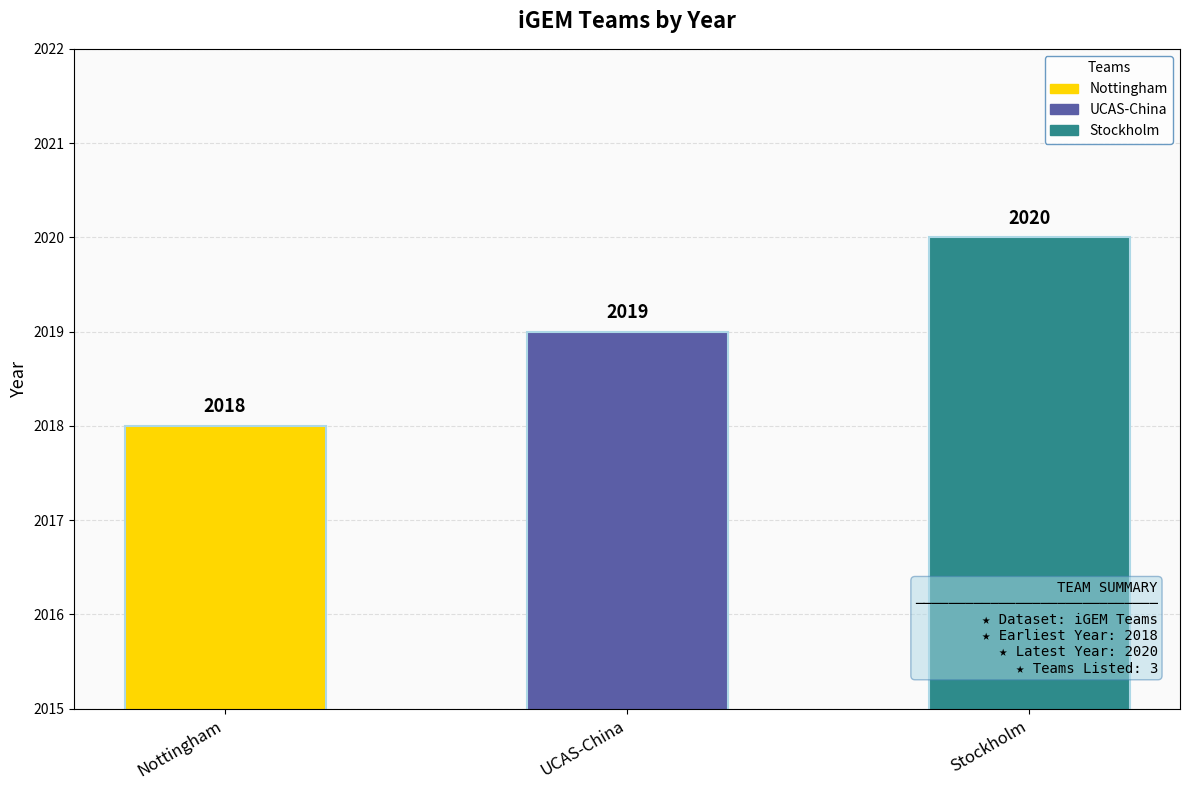

What is the change in value from Nottingham to Stockholm?

+2